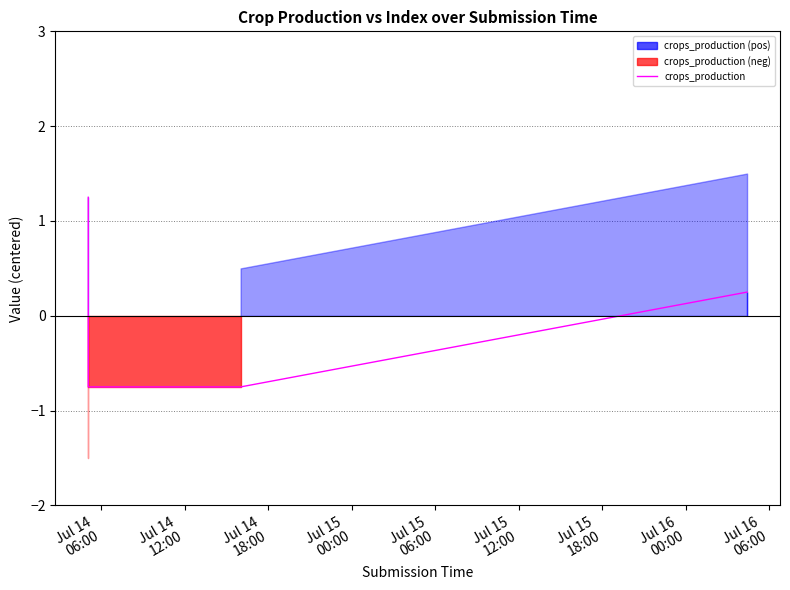

Rank the categories by value from highest to lowest.

Jul 14
06:00, Jul 15
00:00, Jul 14
12:00, Jul 14
18:00